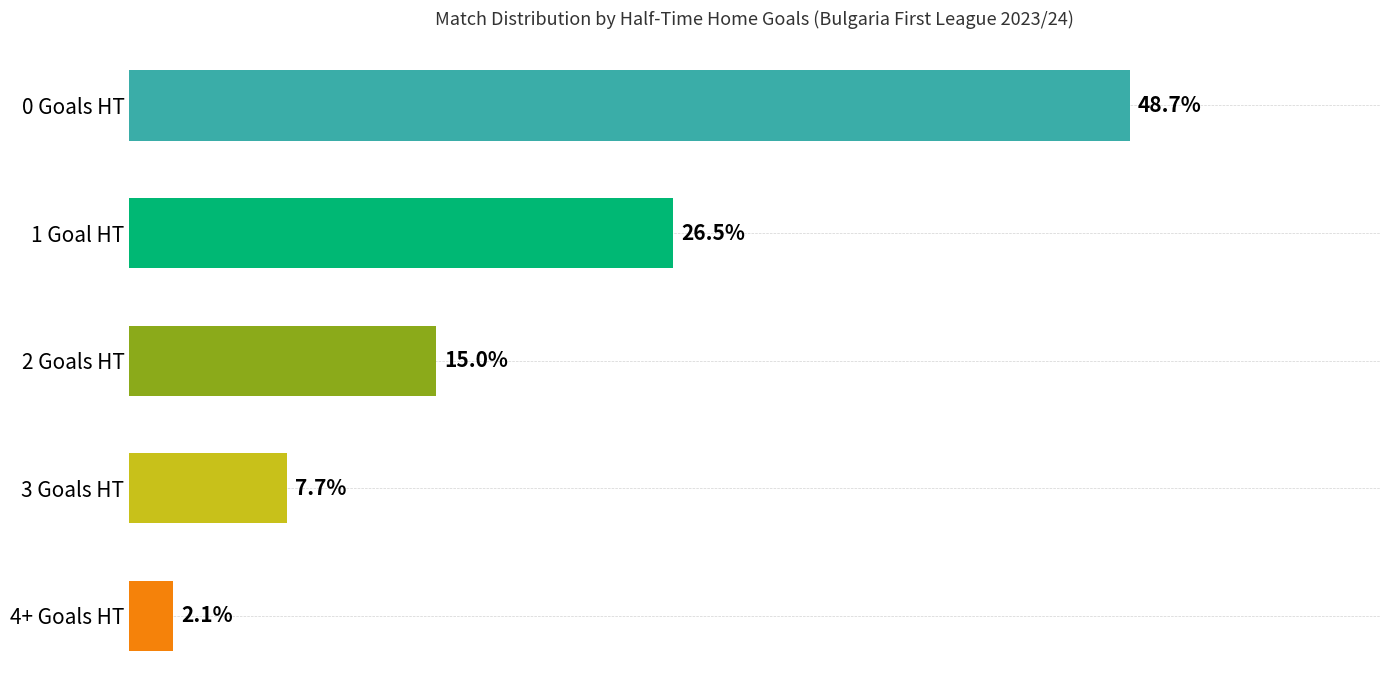

Rank the categories by value from highest to lowest.

0 Goals HT, 1 Goal HT, 2 Goals HT, 3 Goals HT, 4+ Goals HT